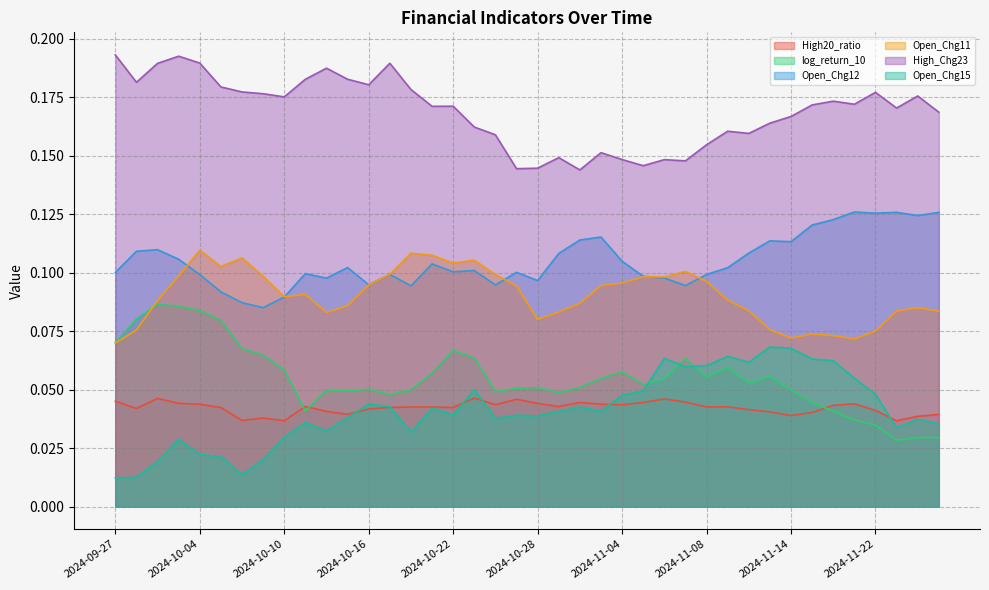

True or false: Open_Chg15 has more than 0 interior local peaks.

True